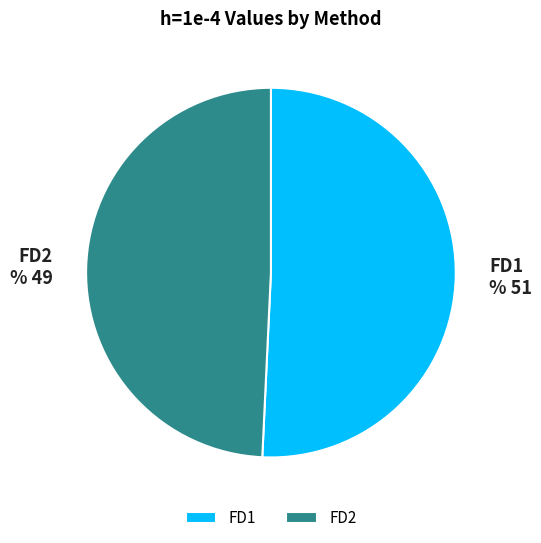

True or false: FD1 accounts for 39% of the total.

False